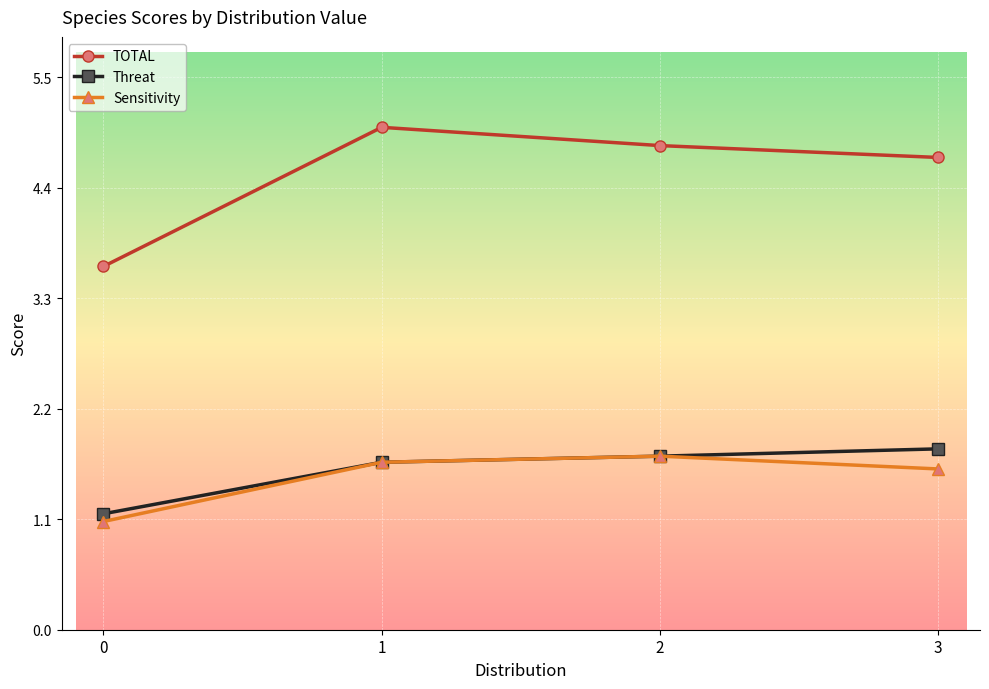

Reading right to left, what are all the values shown in this chart?

TOTAL: 3=4.7	2=4.8	1=5.0	0=3.6
Threat: 3=1.8	2=1.7	1=1.7	0=1.2
Sensitivity: 3=1.6	2=1.7	1=1.7	0=1.1